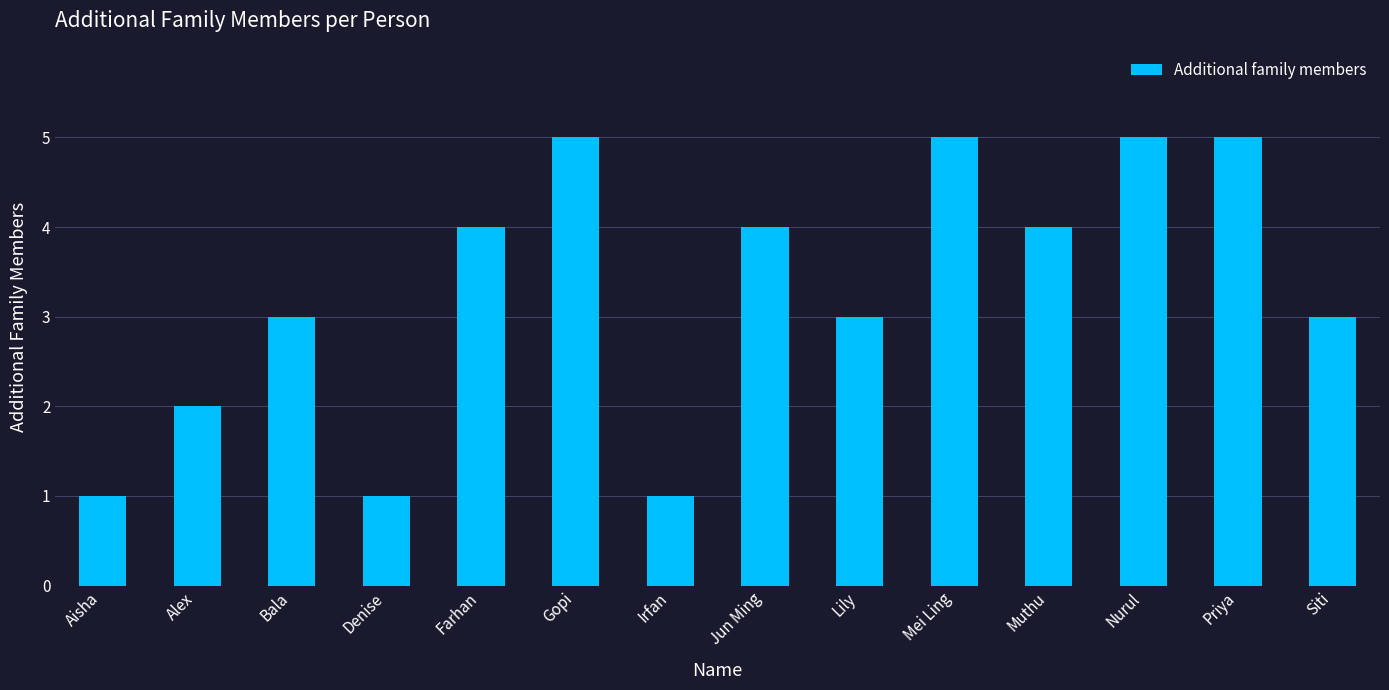

What is the change in value from Irfan to Lily?

+2